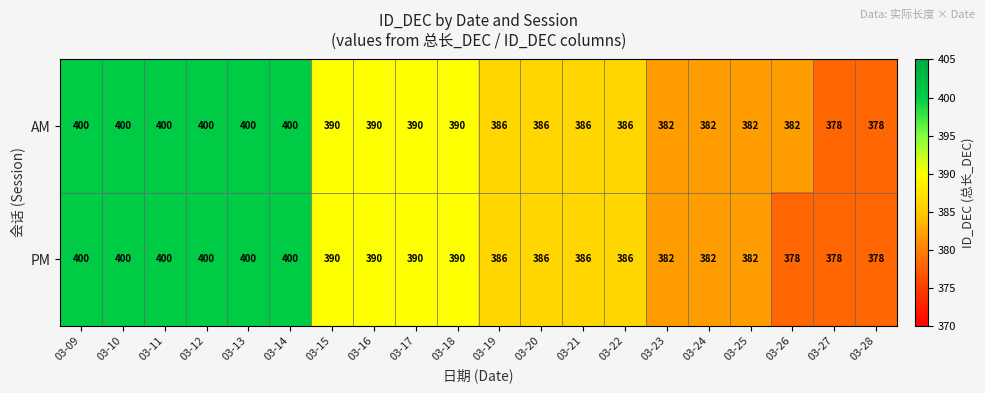

What is the difference between the second highest and second lowest values in the PM series?

22